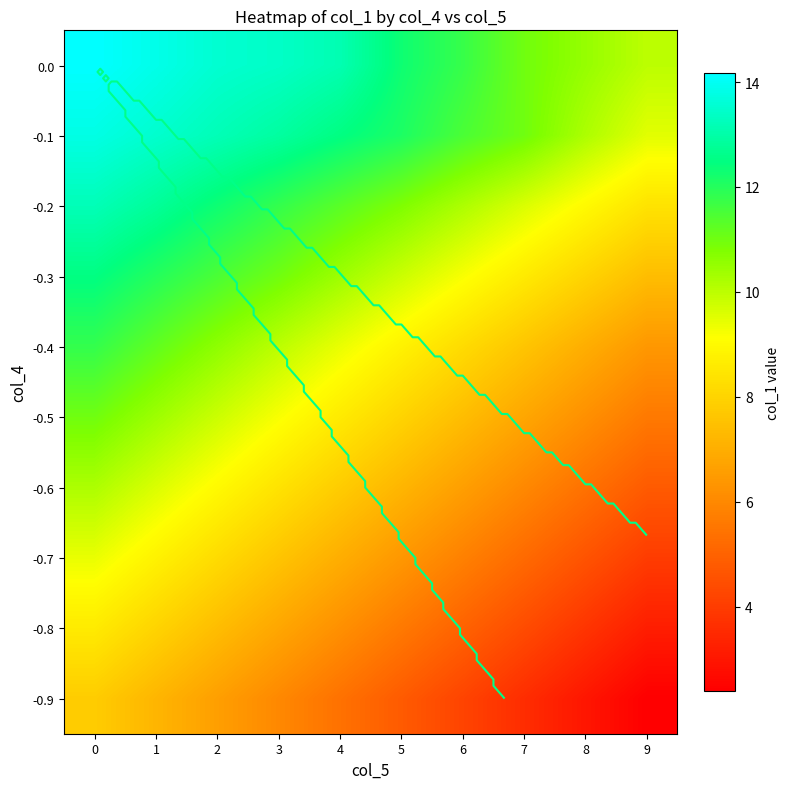

What is the difference between the -0.8 values at 4 and 0?

2.4